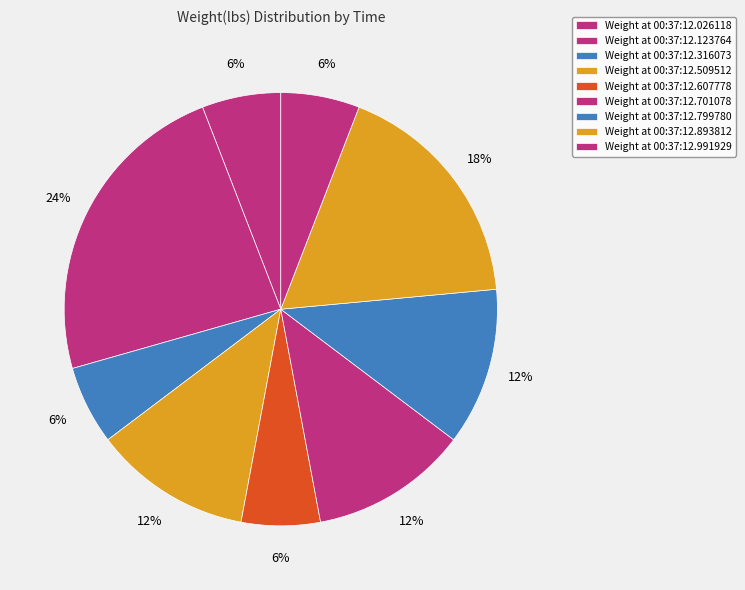

Which slice is the largest?

00:37:12.123764